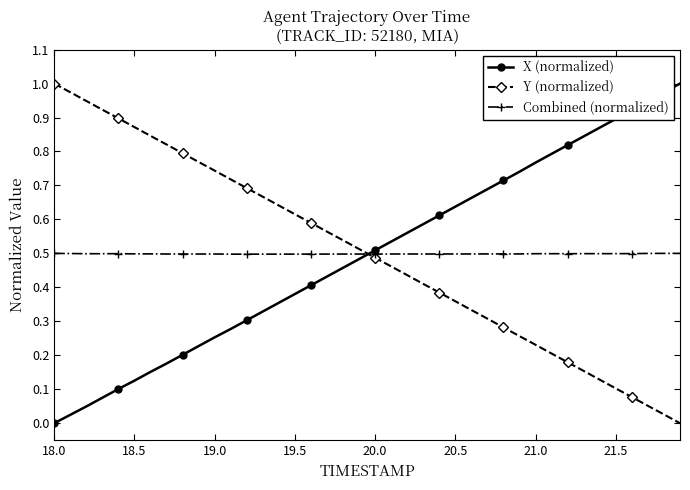

True or false: Y (normalized) has more than 1 points higher than both neighbors.

False